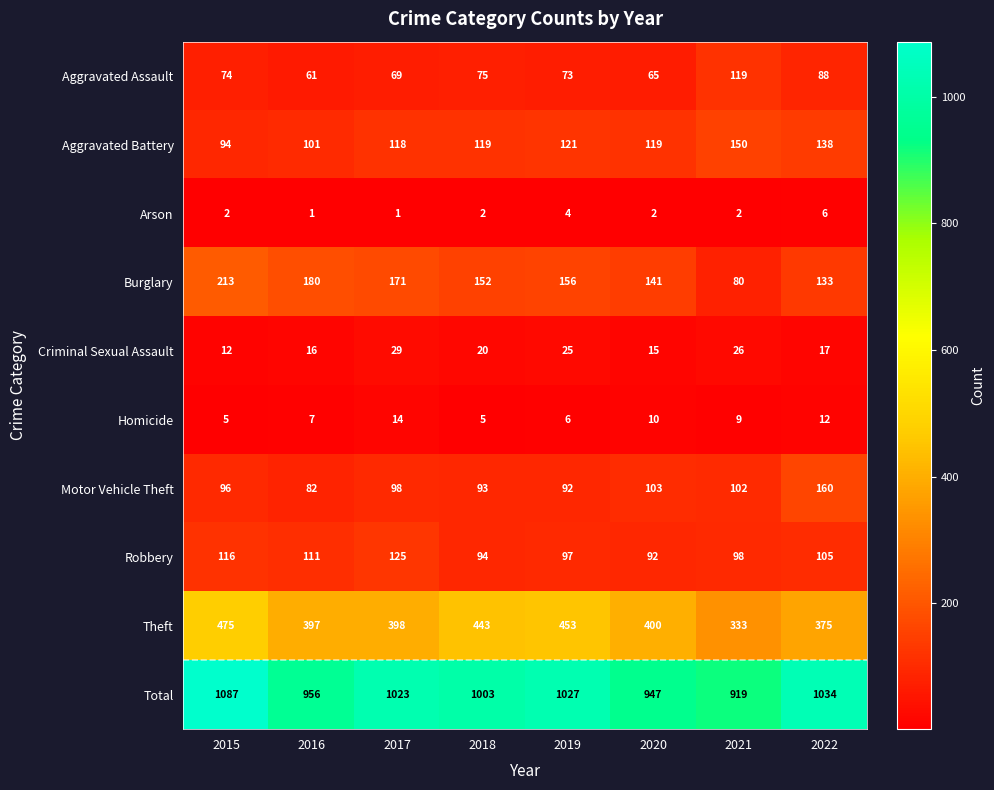

Which series changed the most between 2016 and 2020?

Burglary